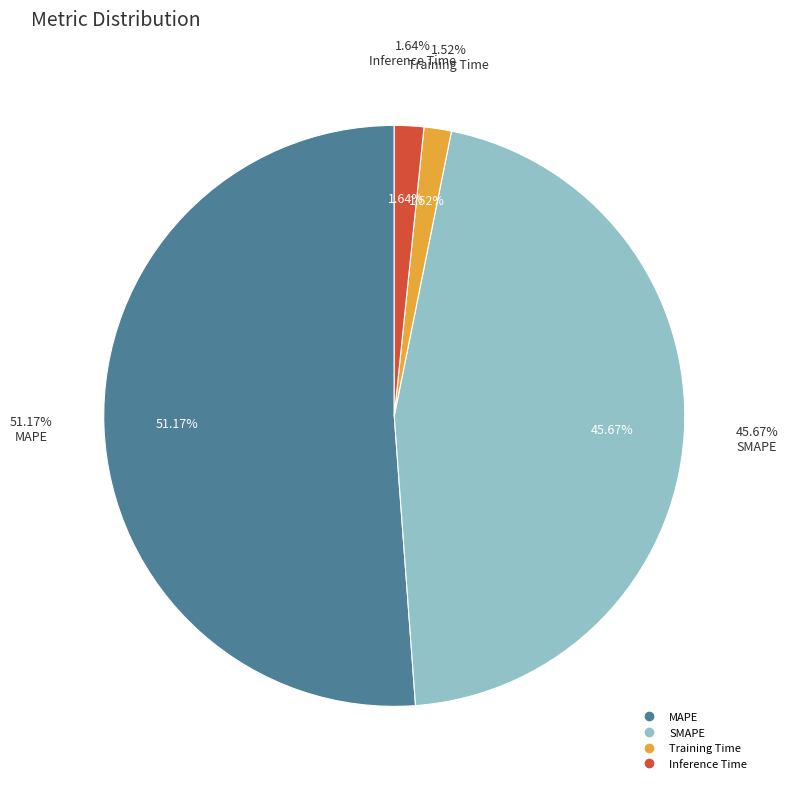

True or false: Training Time accounts for 15% of the total.

False